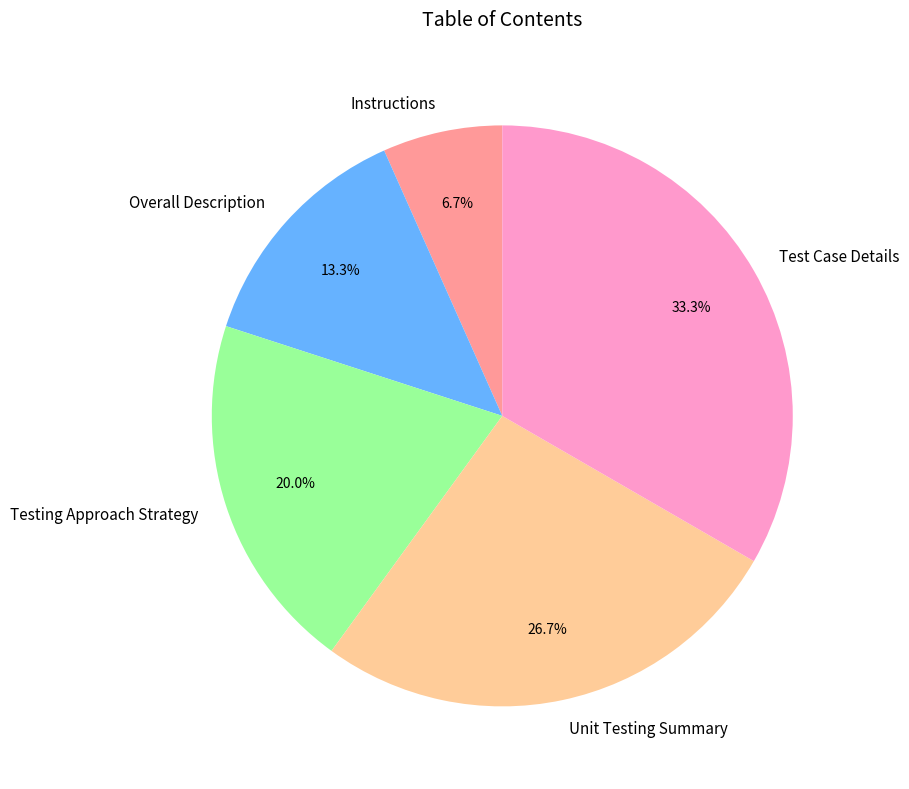

Between Overall Description and Unit Testing Summary, which is larger?

Unit Testing Summary